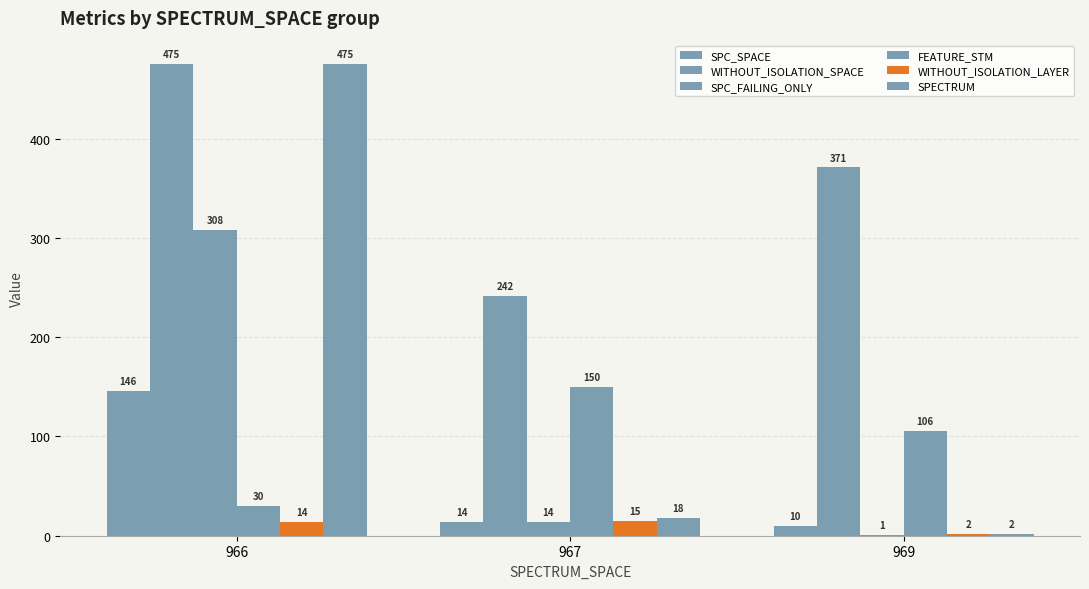

Where is WITHOUT_ISOLATION_LAYER nearest to the value 8?

966